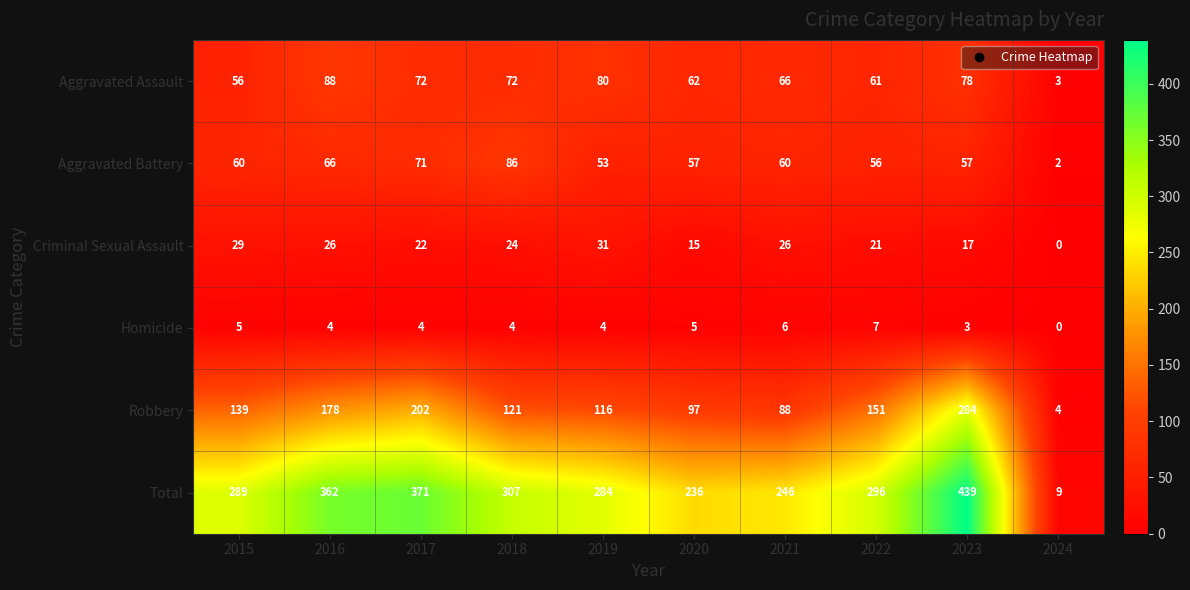

What is the greatest value displayed?

439